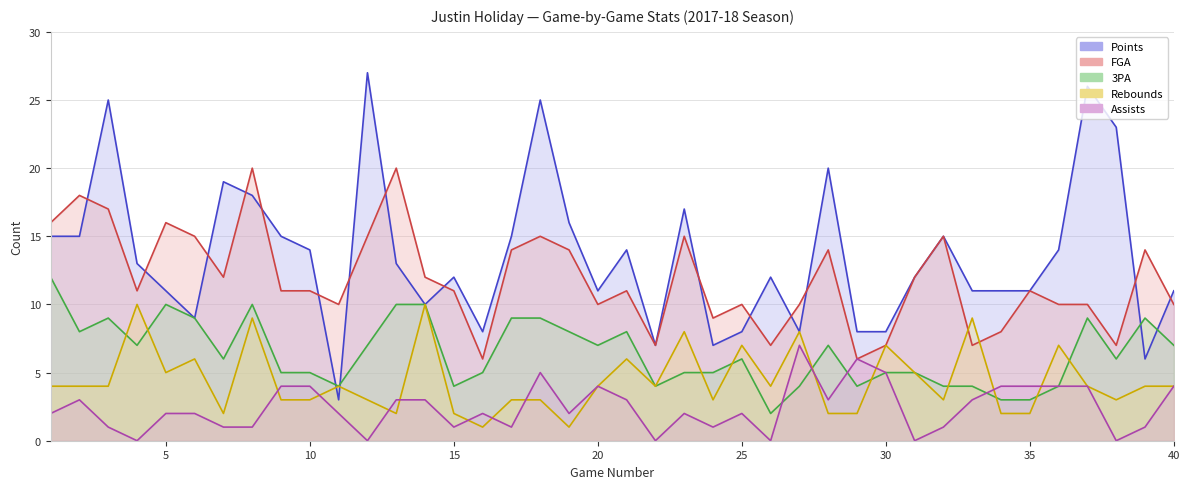

Count the number of data series in this chart.

5